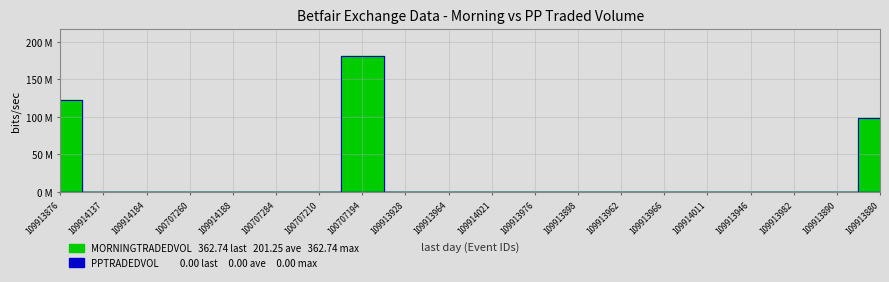

Count the number of values greater than 0.

3